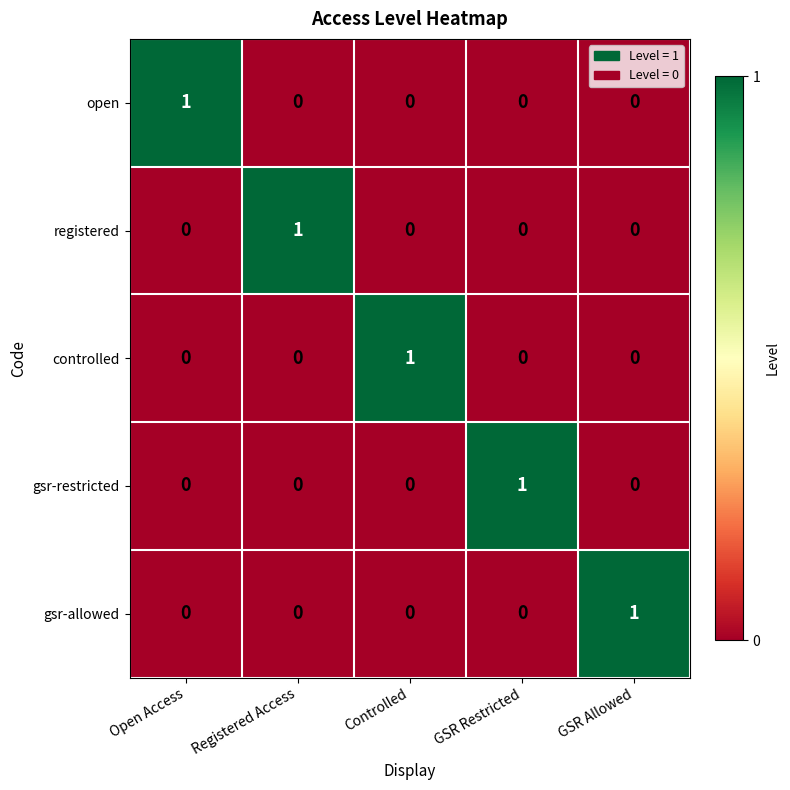

How many controlled values are between 0 and 1?

5